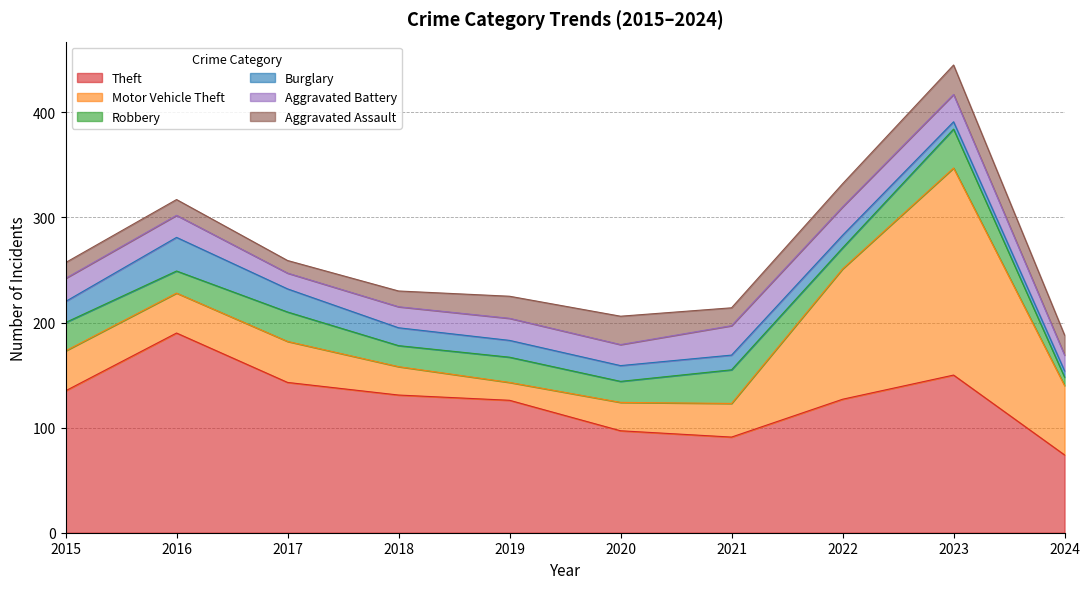

True or false: Aggravated Battery has more than 0 interior local peaks.

True